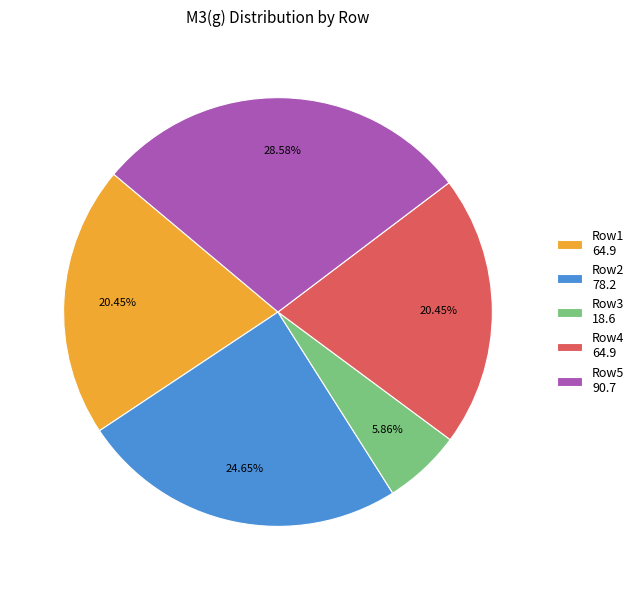

Which category has the smallest portion of the pie?

Row3 18.6